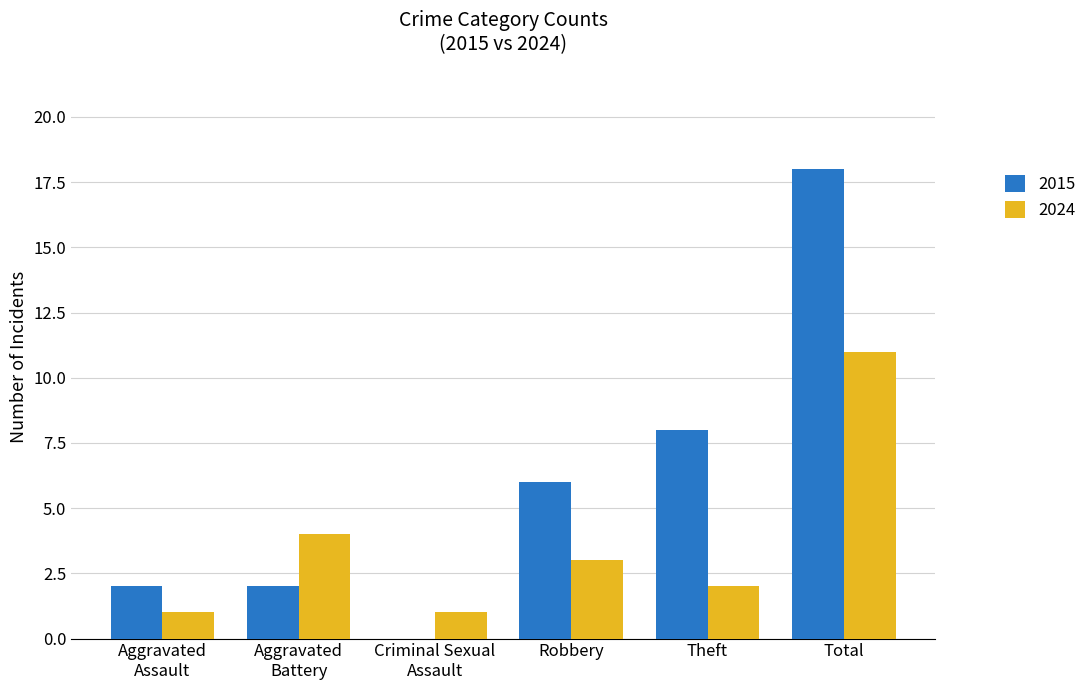

Is it true that 2015 equals 8 at Theft?

True